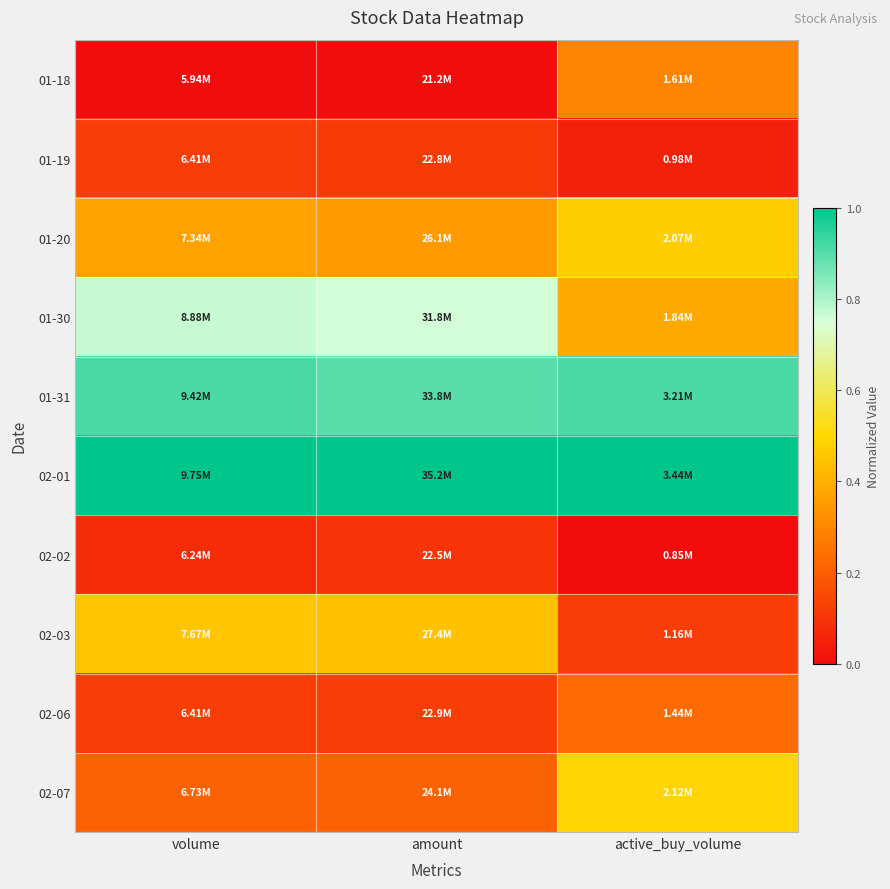

Between amount and volume, which is larger?

amount